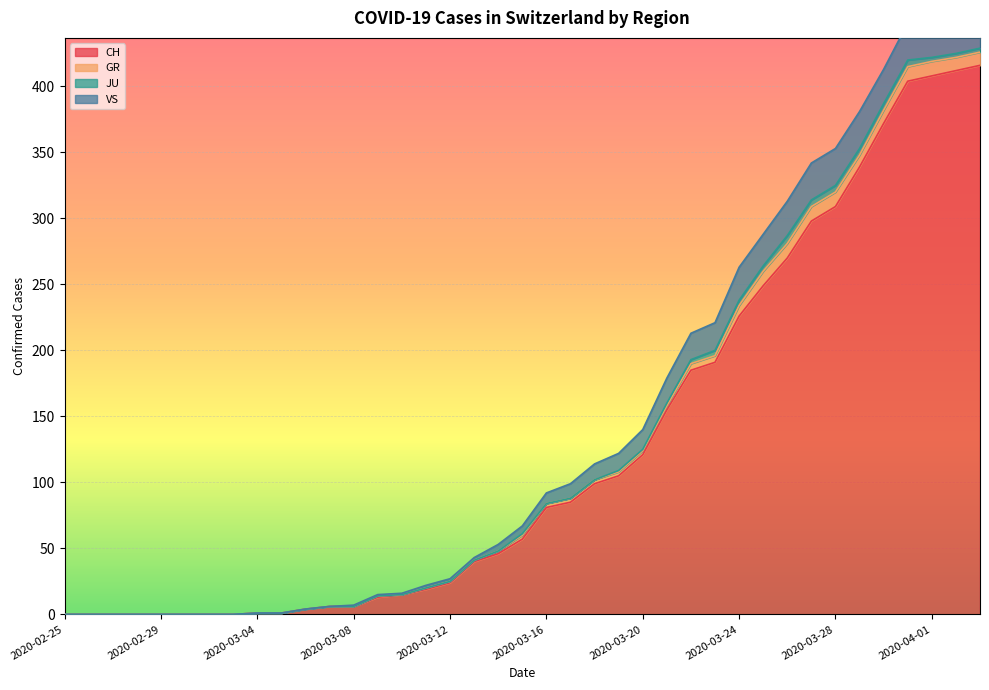

How many lines are shown in the chart?

4